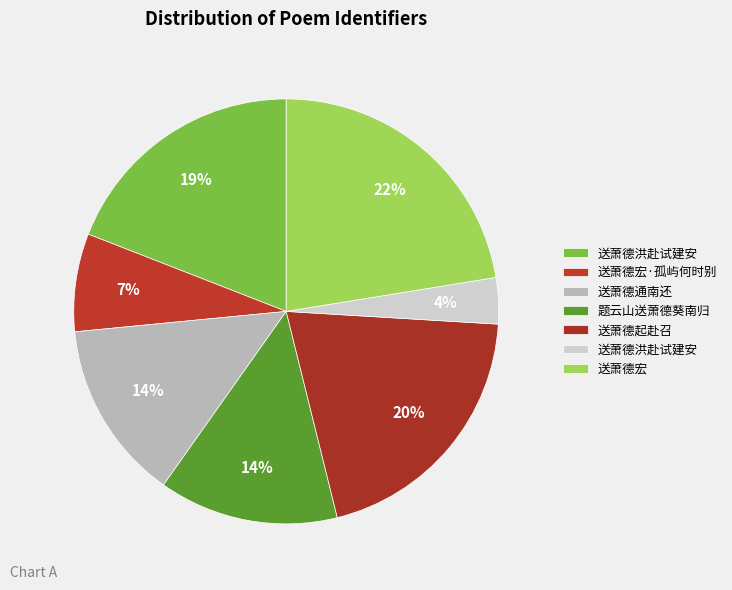

How many slices are in this pie chart?

7